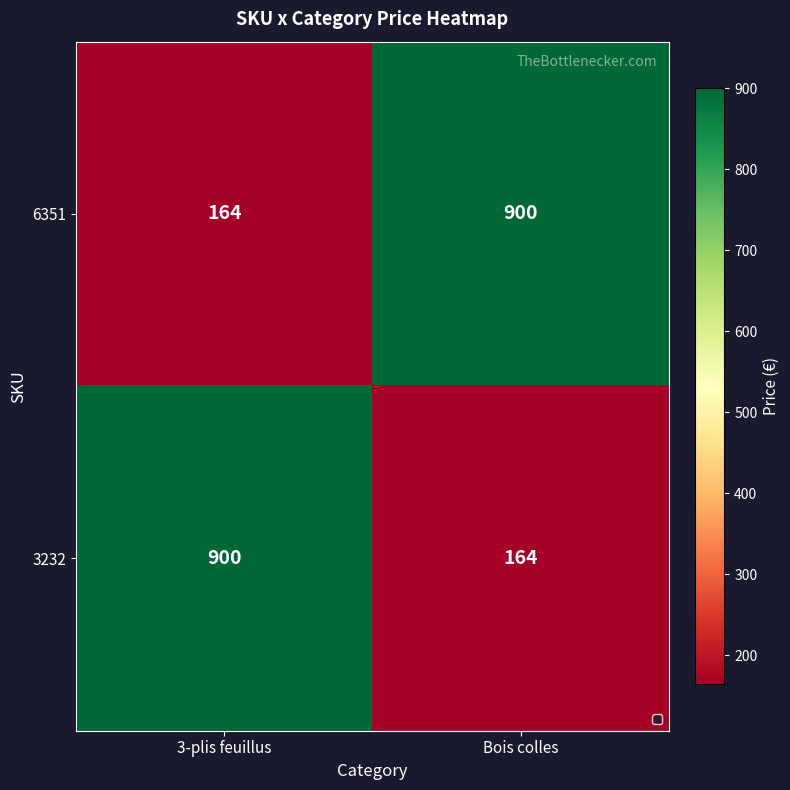

What is the sum of all 6351 values?

1064